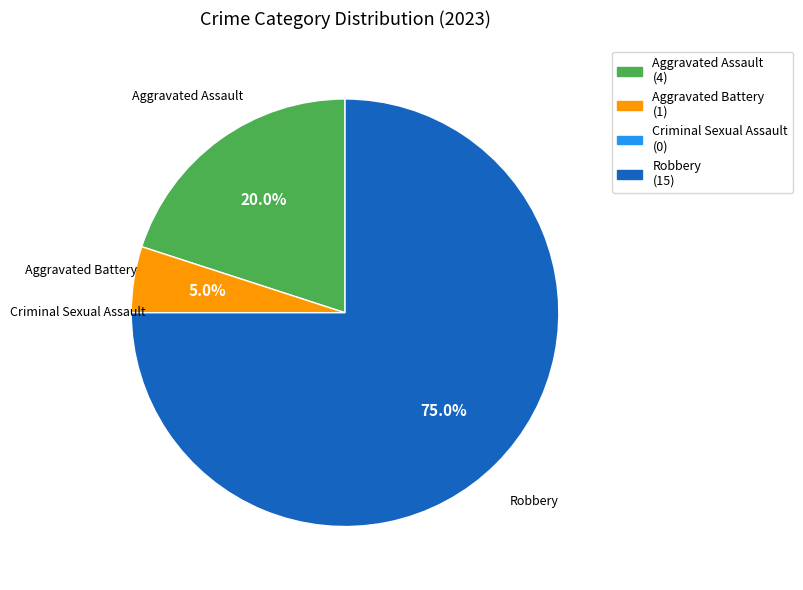

Does Robbery represent more than half of the total?

Yes